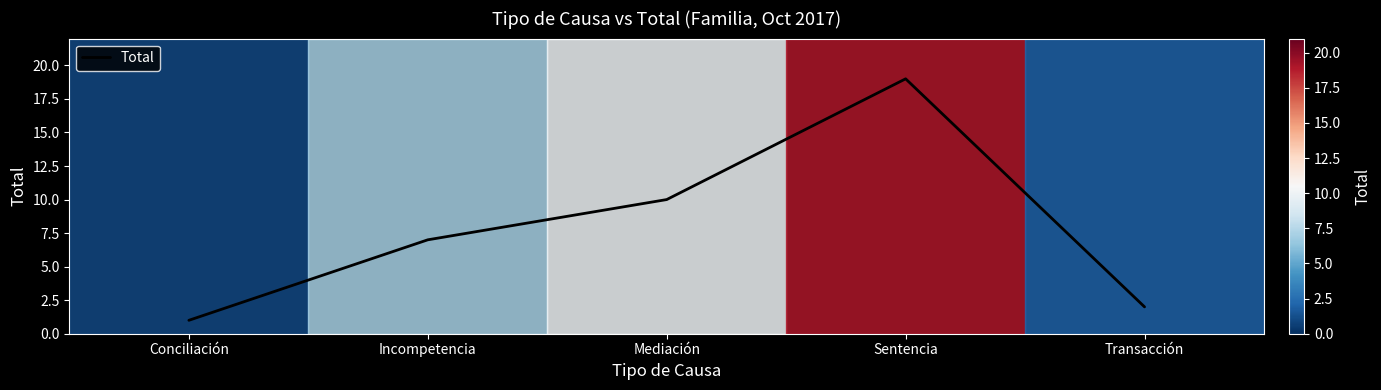

Reading left to right, transcribe all the data shown in this chart.

1	7	10	19	2